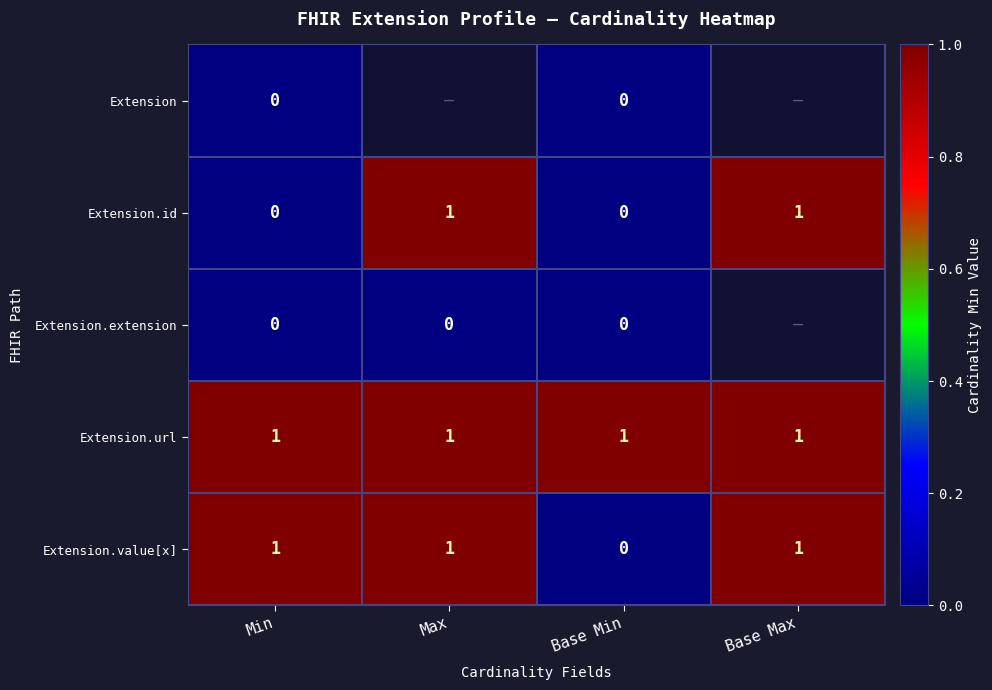

The Extension.url series shows 0 at Max. True or false?

False